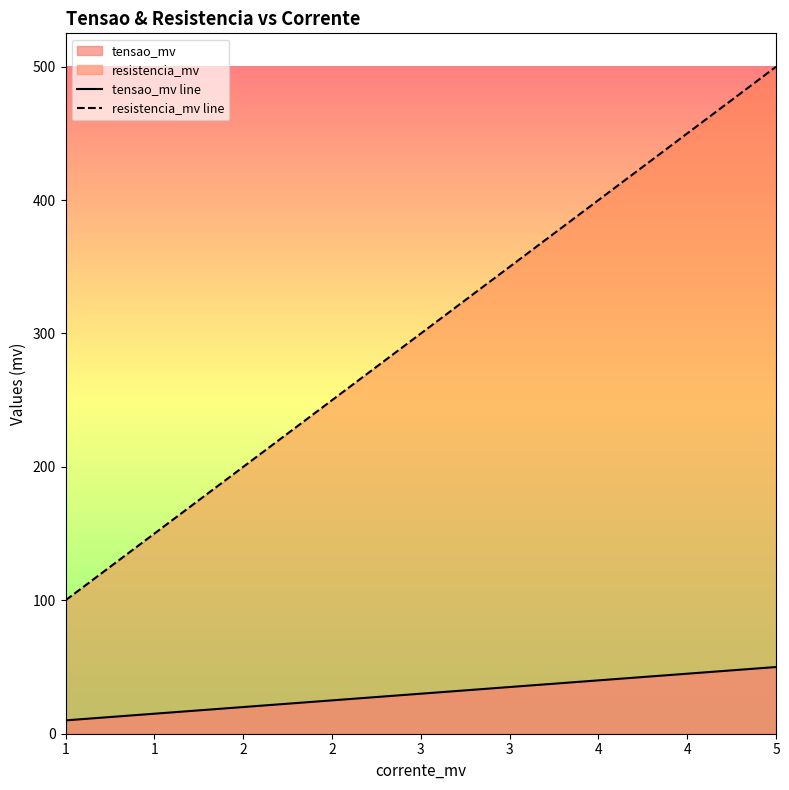

What is the difference between the maximum and minimum values in the resistencia_mv line series?

400